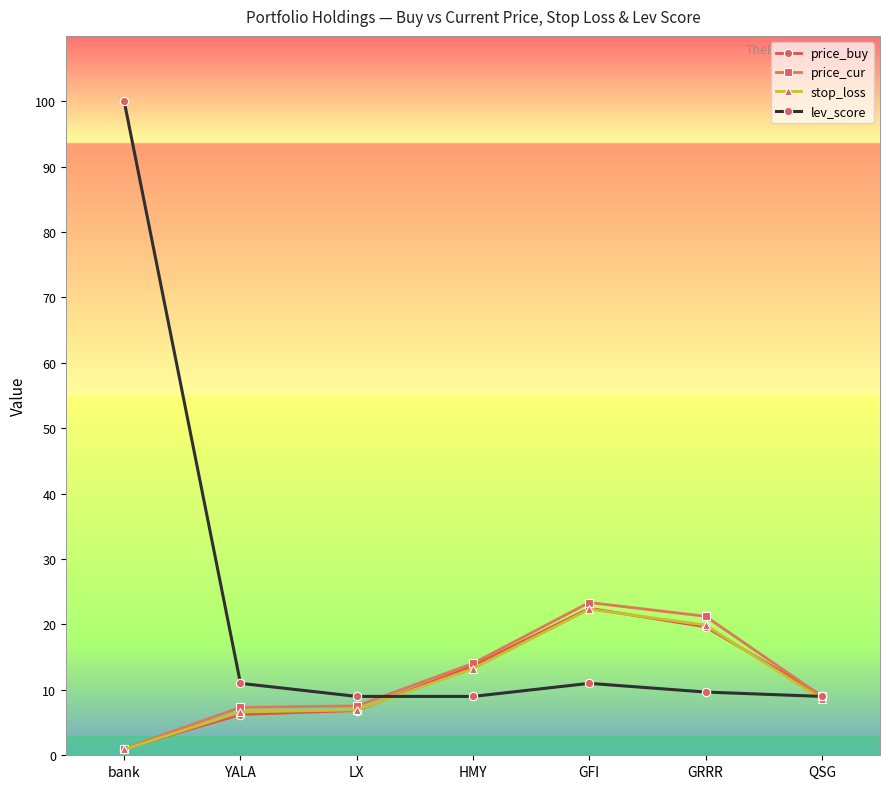

What is the minimum value shown in the chart?

0.9